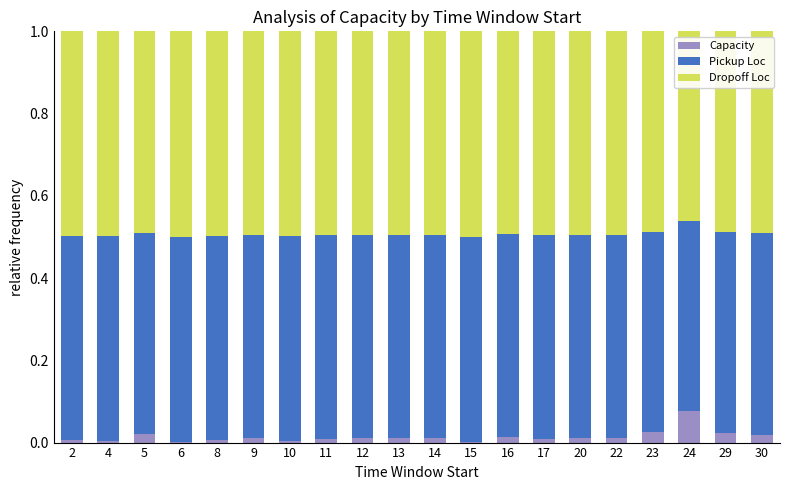

At which label does Capacity reach its peak?

24